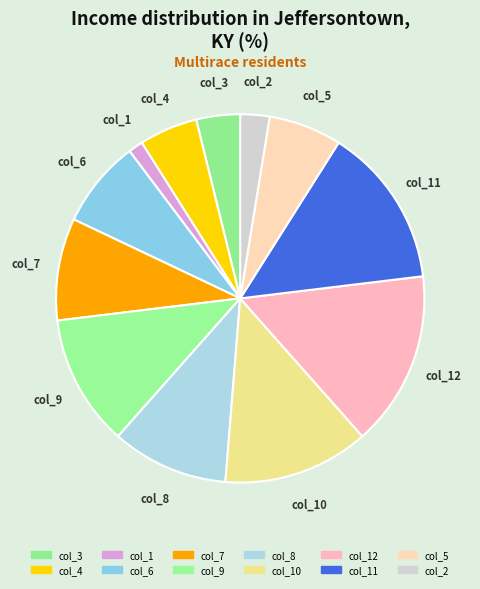

How many slices are in this pie chart?

12